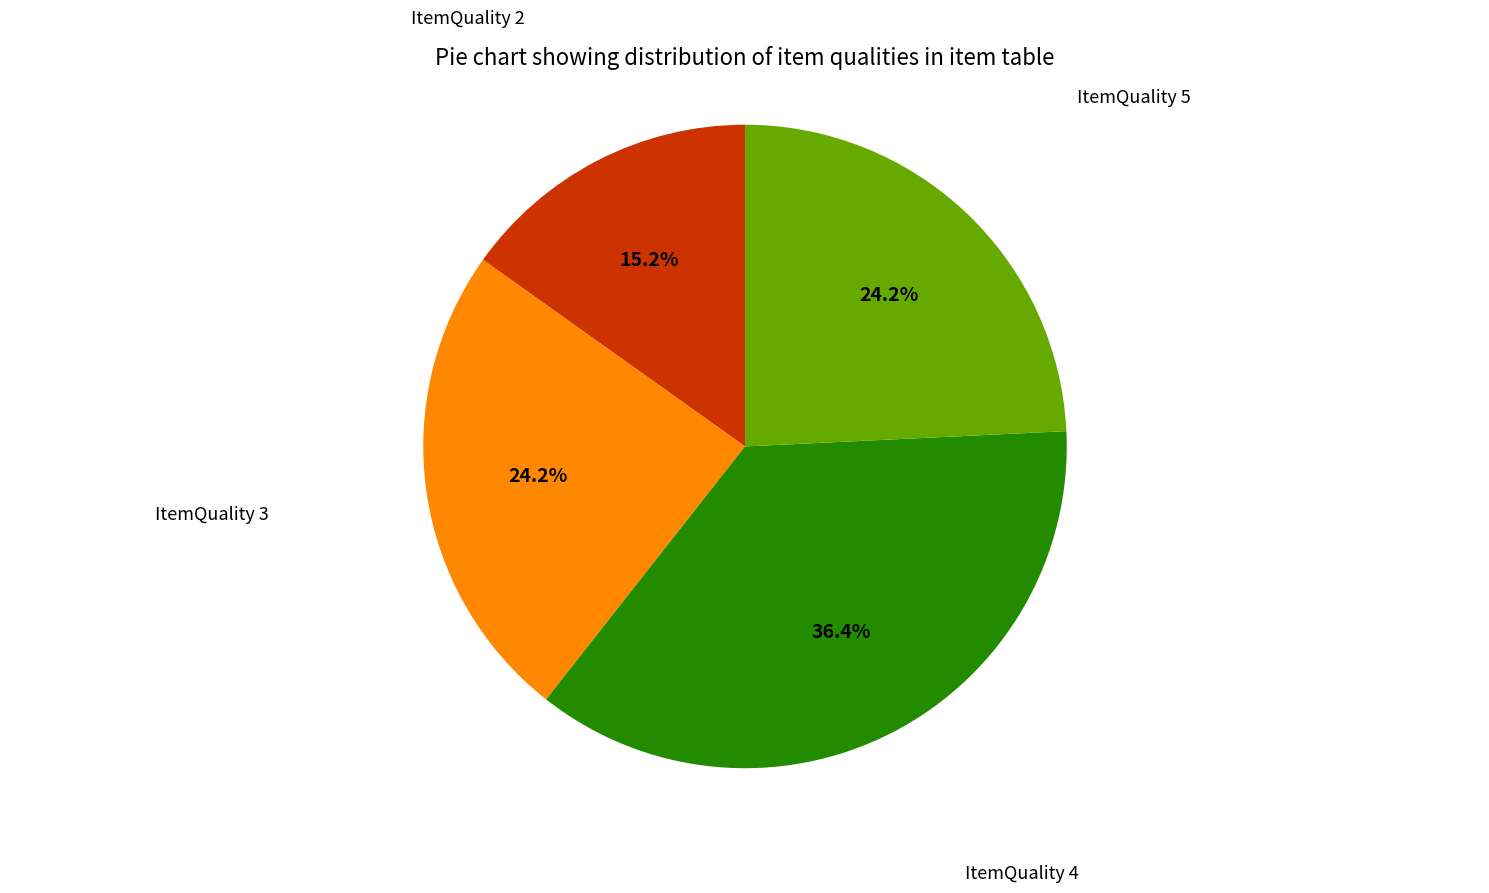

Is there any slice that represents more than half of the pie?

No